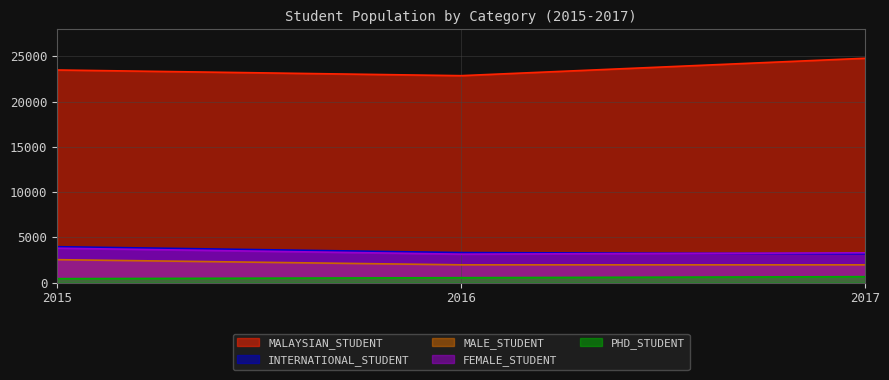

Is it true that PHD_STUDENT equals 538 at 2016?

True